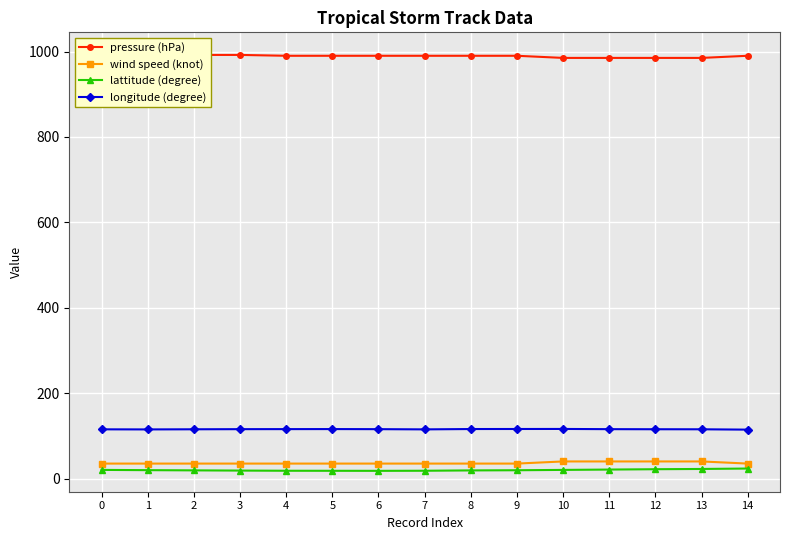

Which series changed the most between 5 and 14?

lattitude (degree)